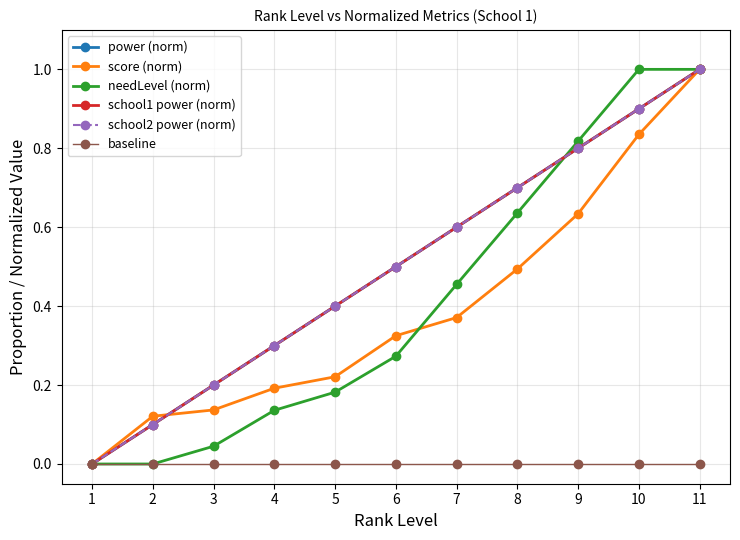

Does the chart have visible grid lines?

Yes